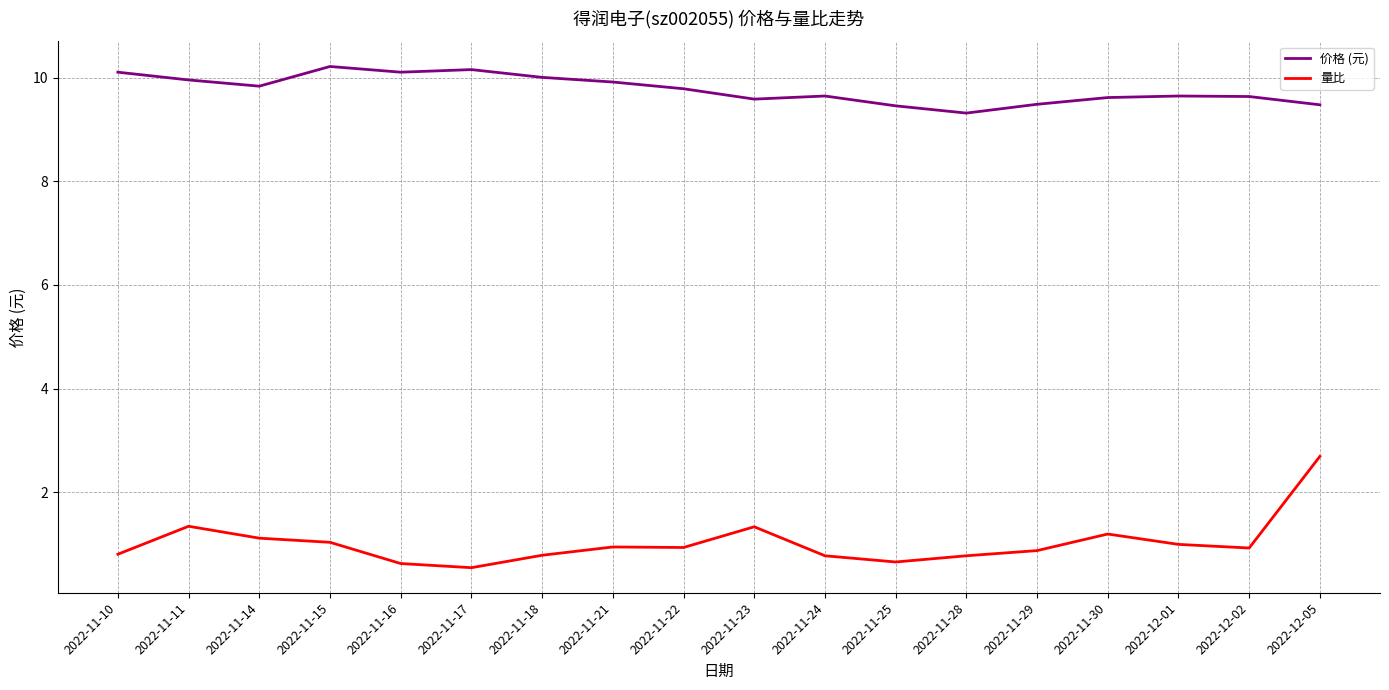

List the series in order of their peak value, lowest first.

量比, 价格 (元)